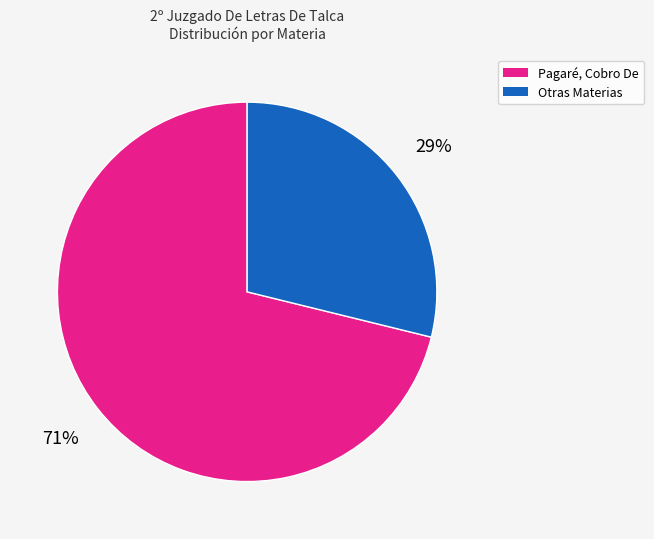

How many segments does this pie chart have?

2